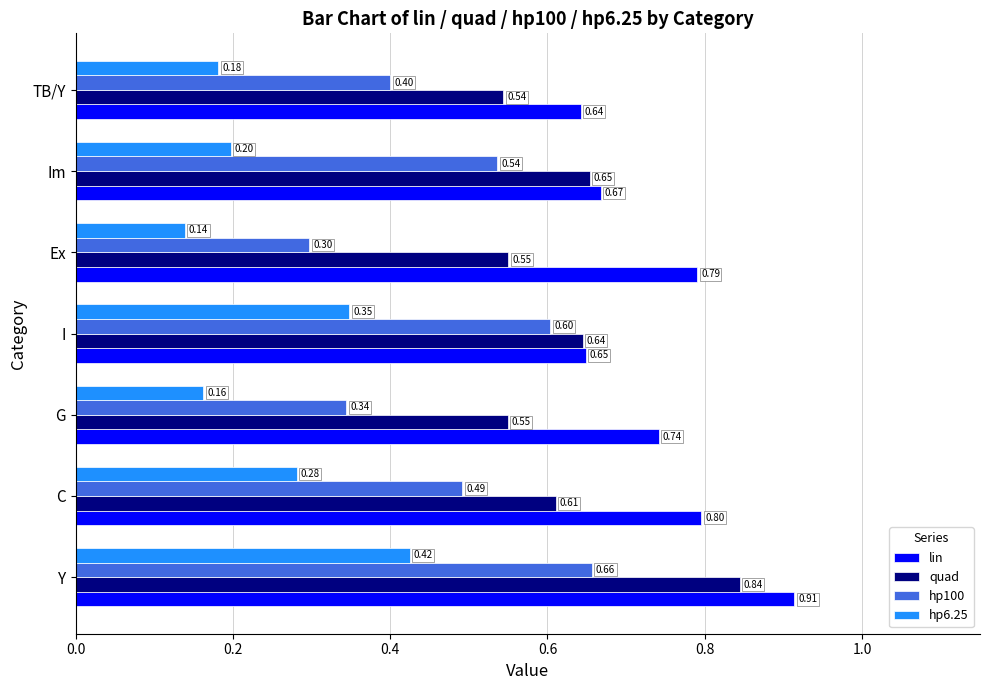

Which series has the largest range (max minus min)?

hp100